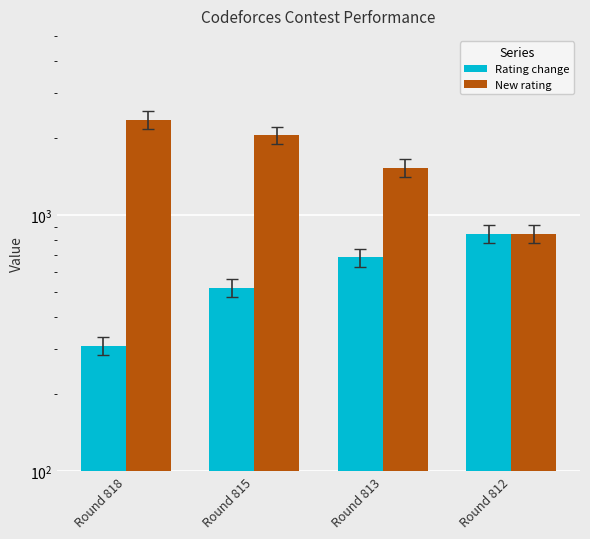

The Rating change series shows 846 at Round 812. True or false?

True